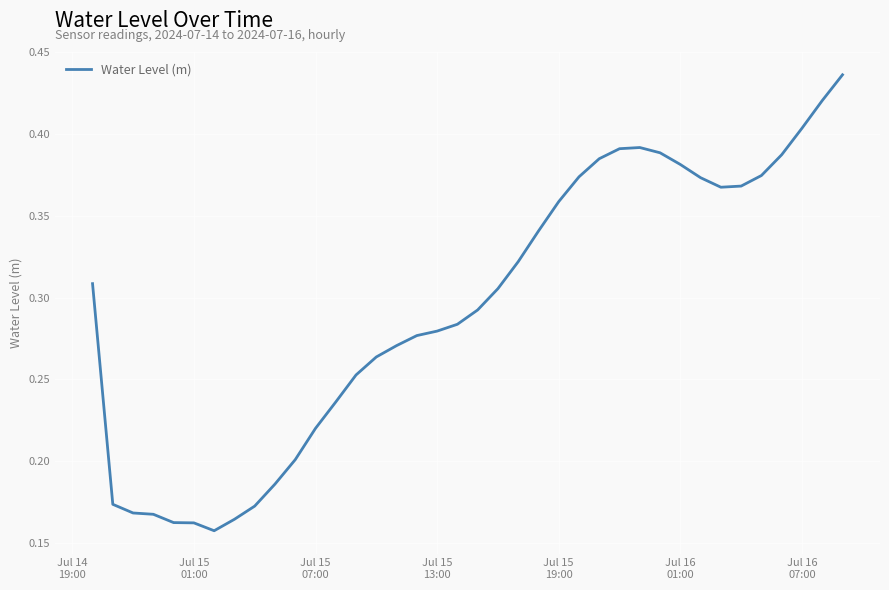

Reading right to left, list all the values displayed in this chart.

0.4	0.4	0.4	0.4	0.4	0.4	0.4	0.4	0.4	0.4	0.4	0.4	0.4	0.4	0.4	0.3	0.3	0.3	0.3	0.3	0.3	0.3	0.3	0.3	0.3	0.2	0.2	0.2	0.2	0.2	0.2	0.2	0.2	0.2	0.2	0.2	0.2	0.3